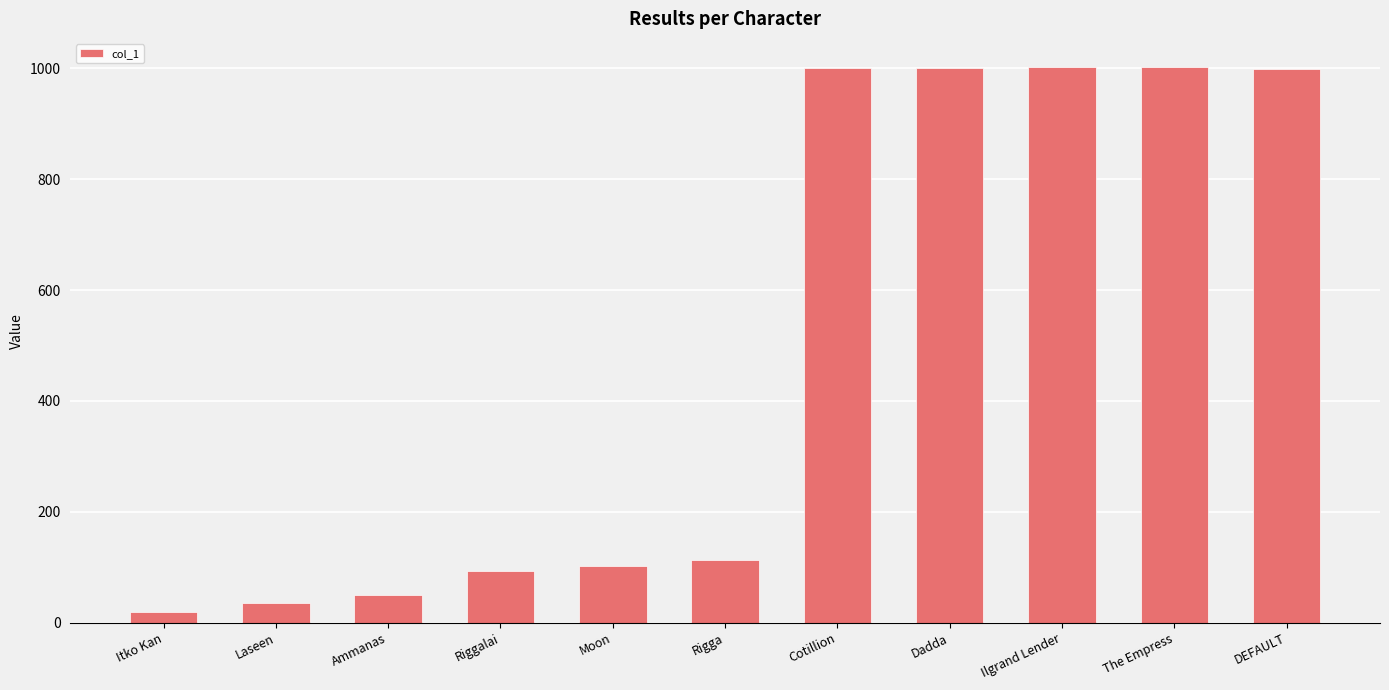

What is the difference between the maximum and minimum values?

984